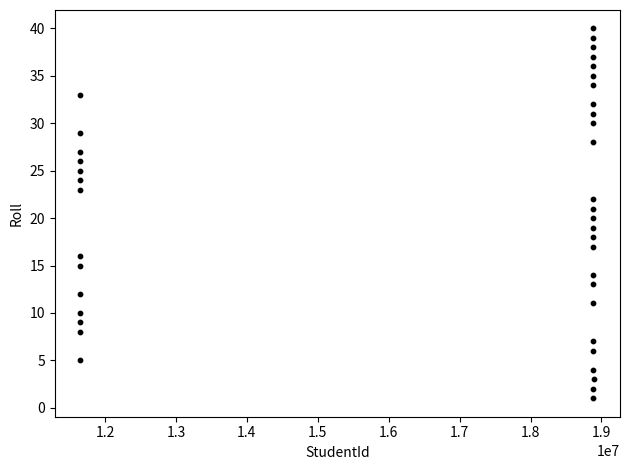

What is the range of Y values (max minus min)?

39